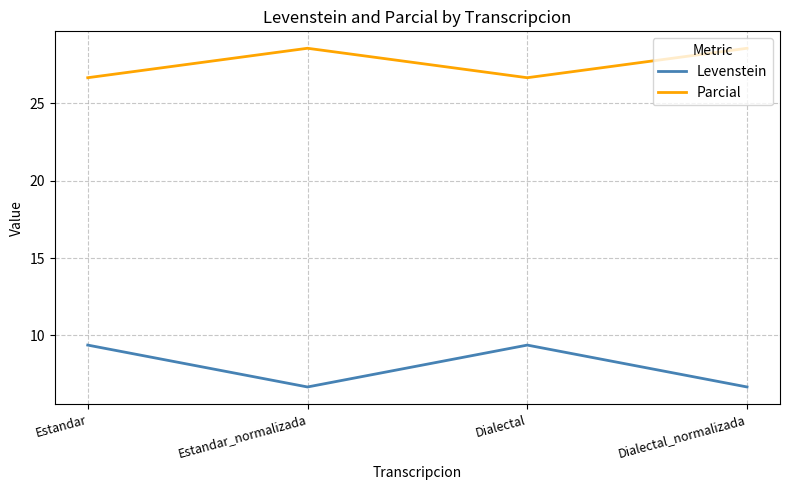

Reading left to right, transcribe all the data shown in this chart.

Levenstein: 9.4	6.7	9.4	6.7
Parcial: 26.7	28.6	26.7	28.6